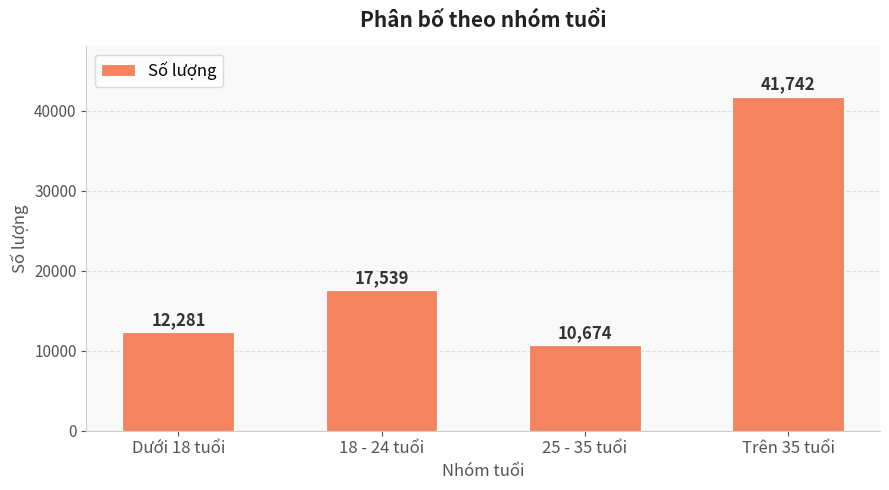

What position from the left is 18 - 24 tuổi?

2